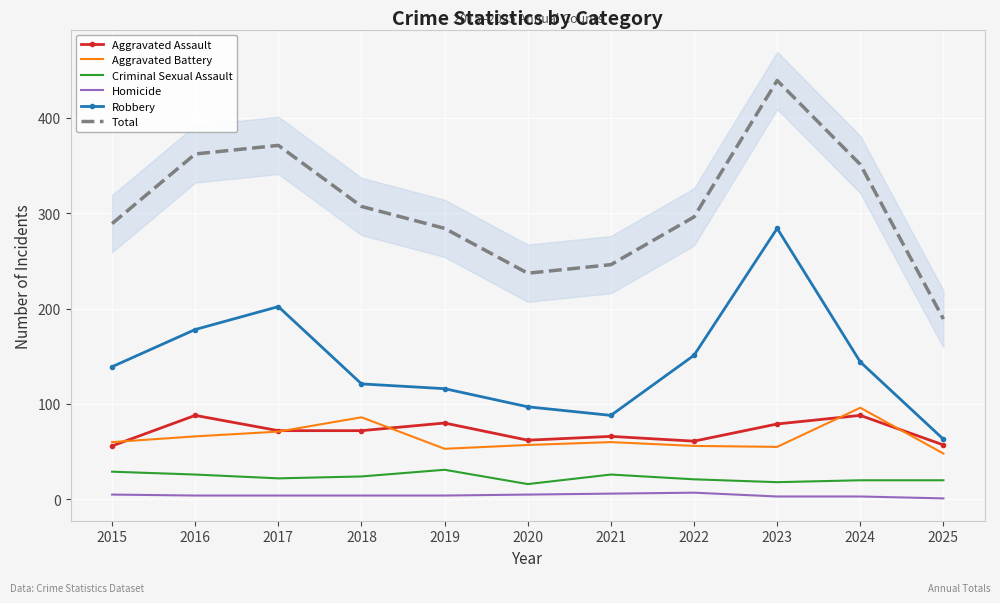

Which series has the widest spread of values?

Total